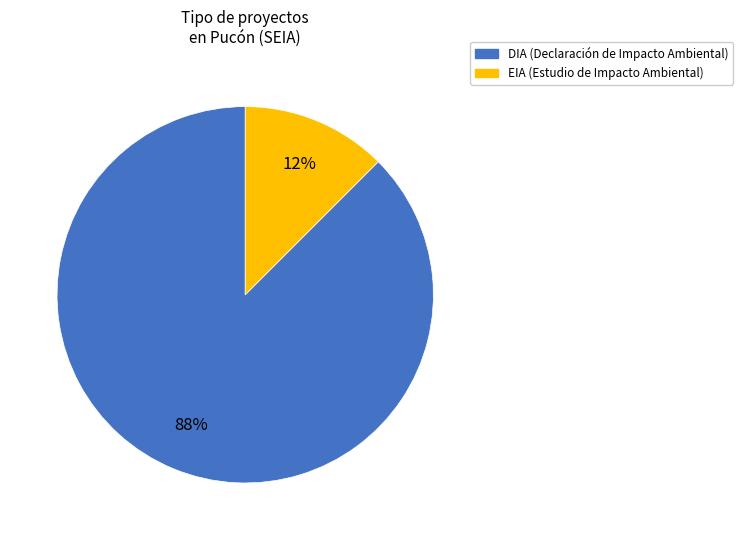

Count the number of slices in the pie.

2